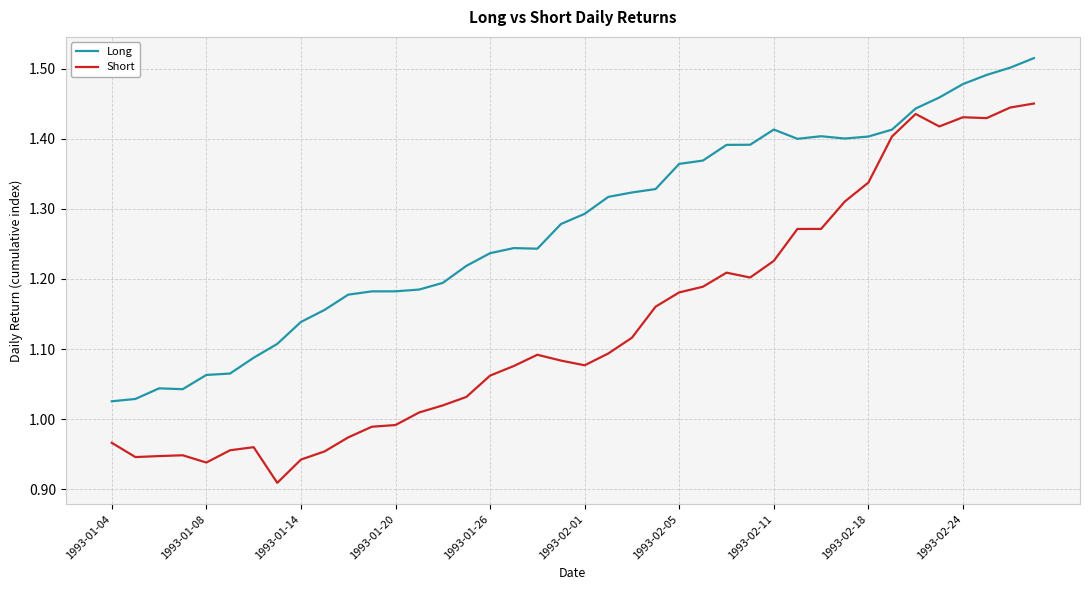

Which series has the largest total across all categories?

Long